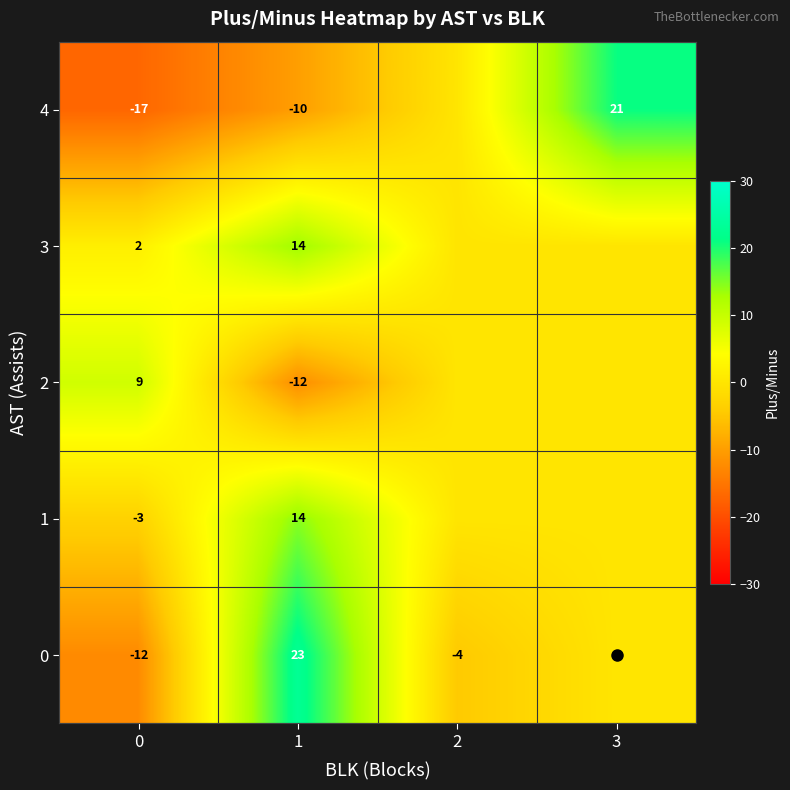

At which category does the chart reach its peak across all series?

1